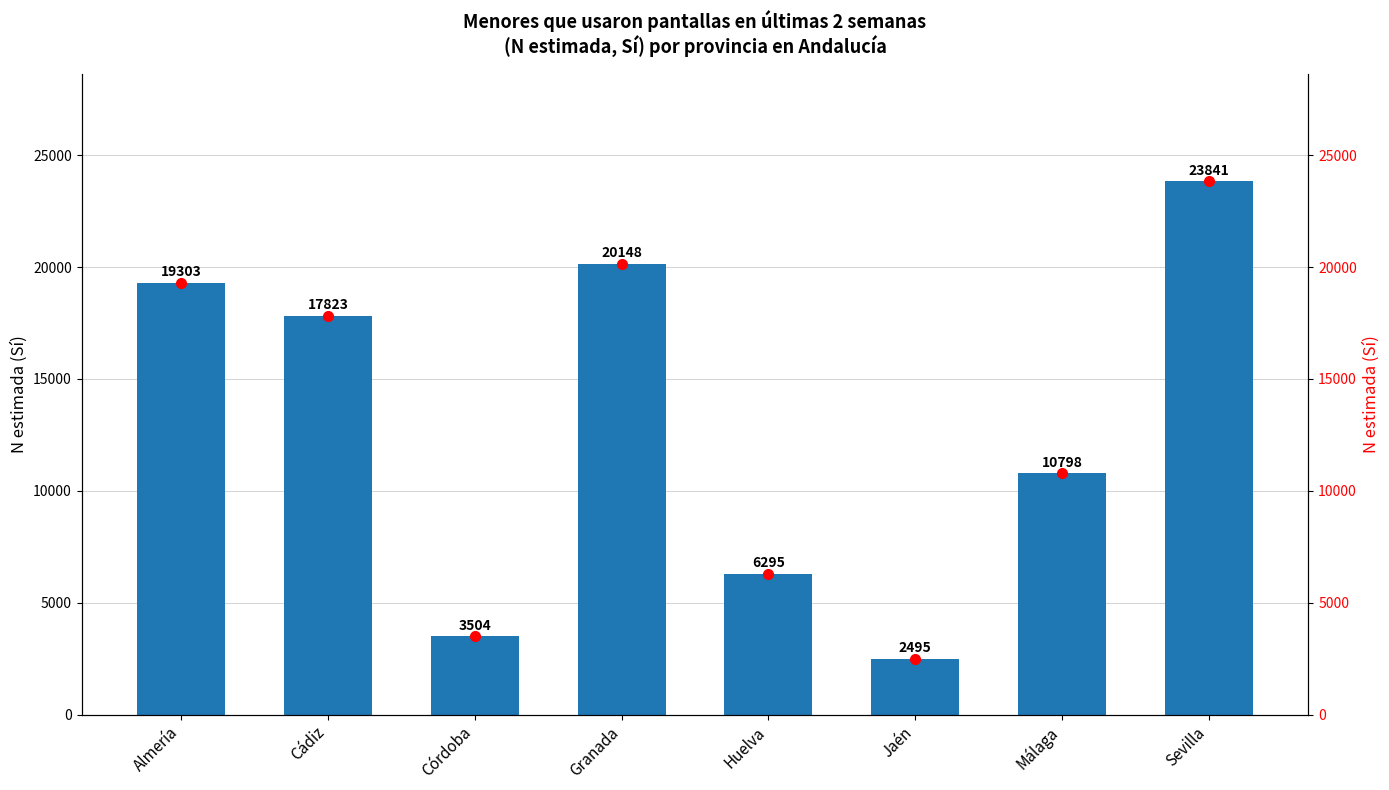

Read the value at Huelva.

6295